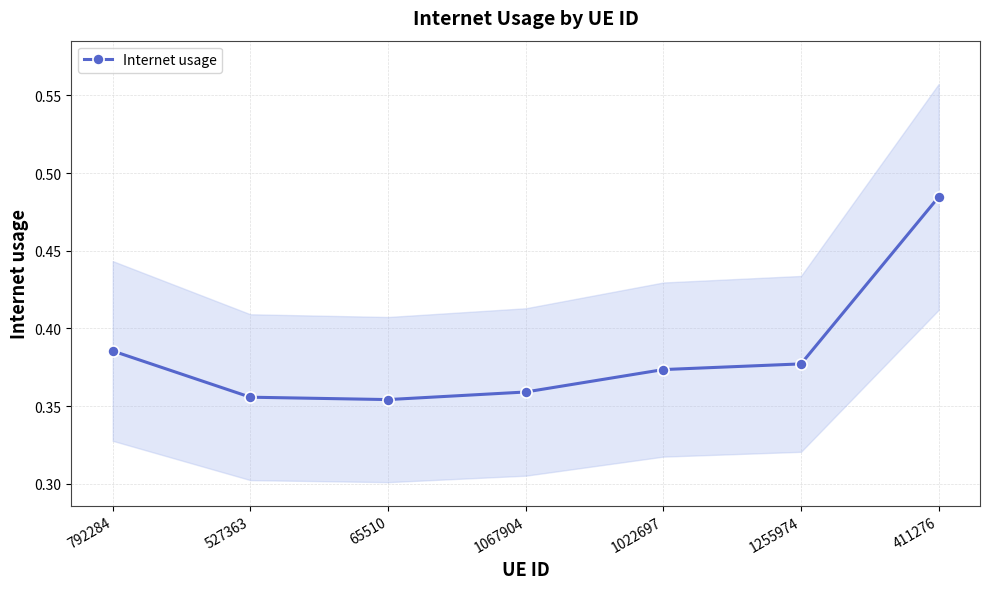

What is the label of the 6th point from the left?

1255974